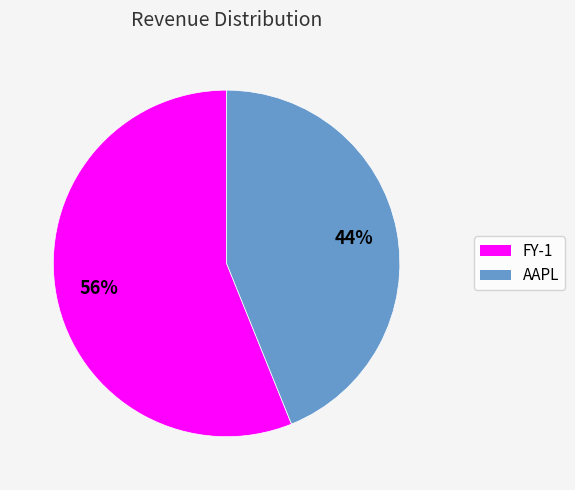

Does FY-1 account for over 50% of the chart?

Yes